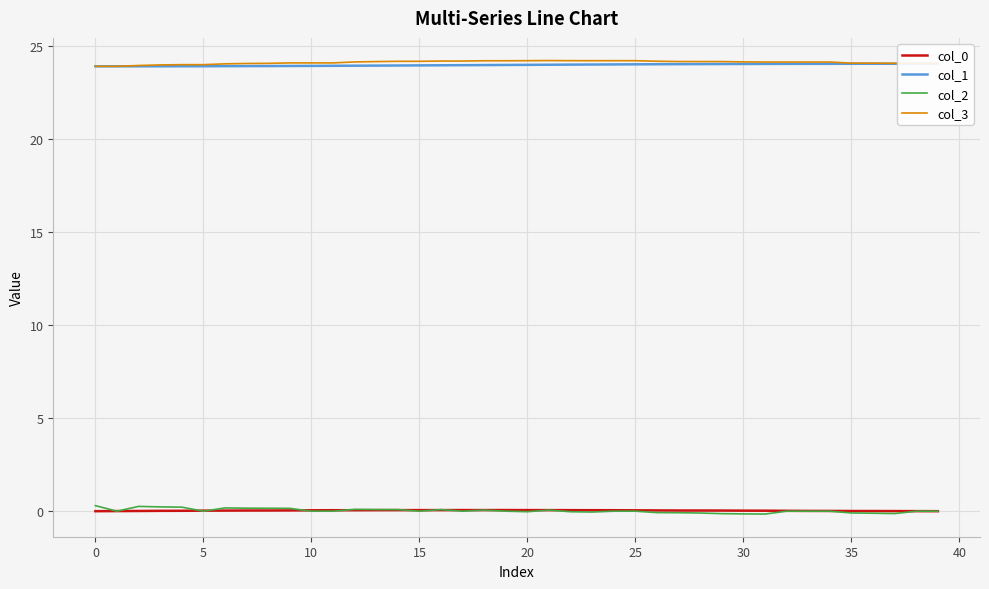

True or false: col_2 and col_3 intersect in this chart.

False